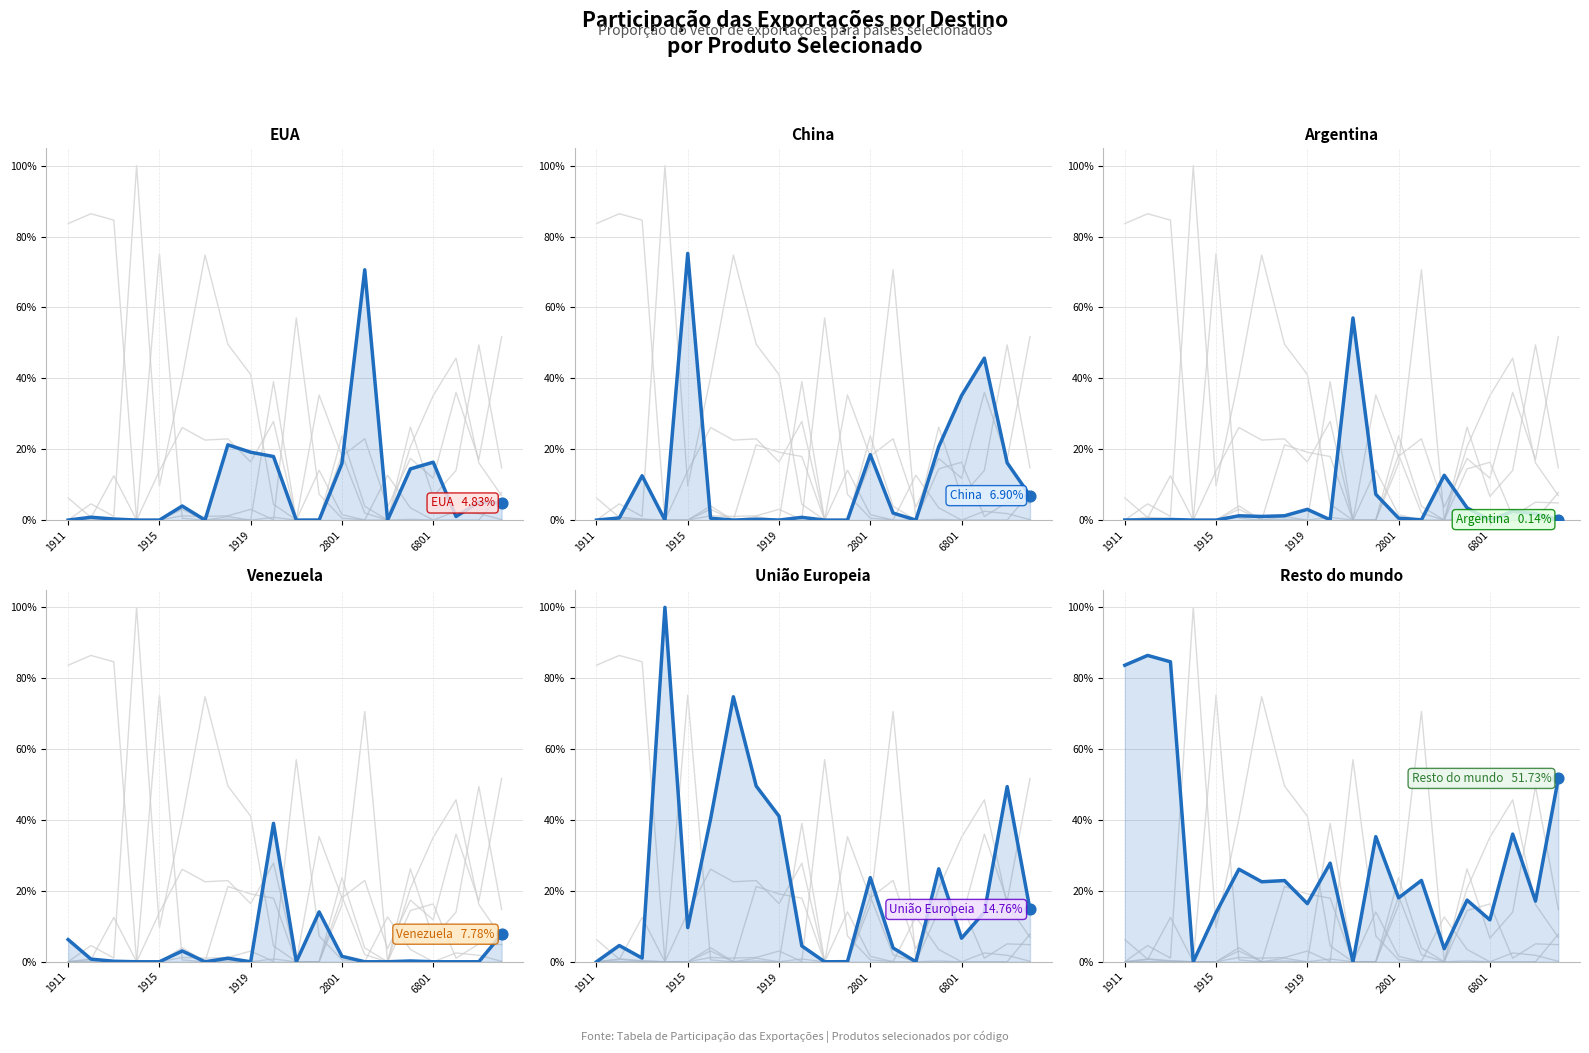

At which category is the sum across all series the highest?

2801